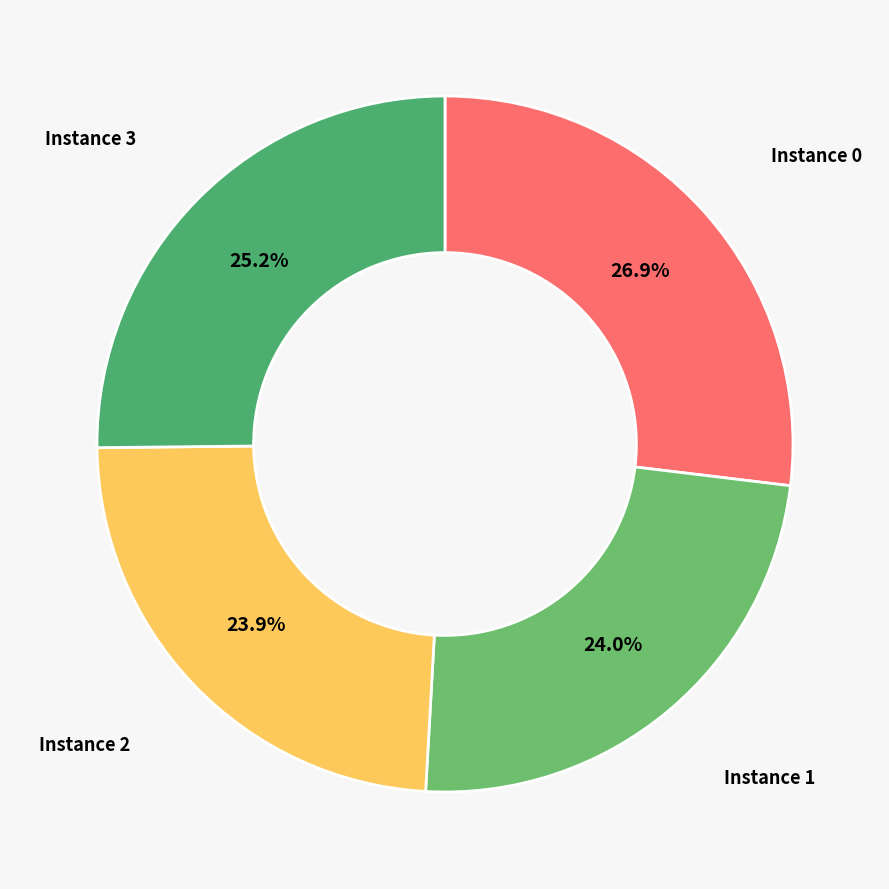

Which slice is the largest?

Instance 0